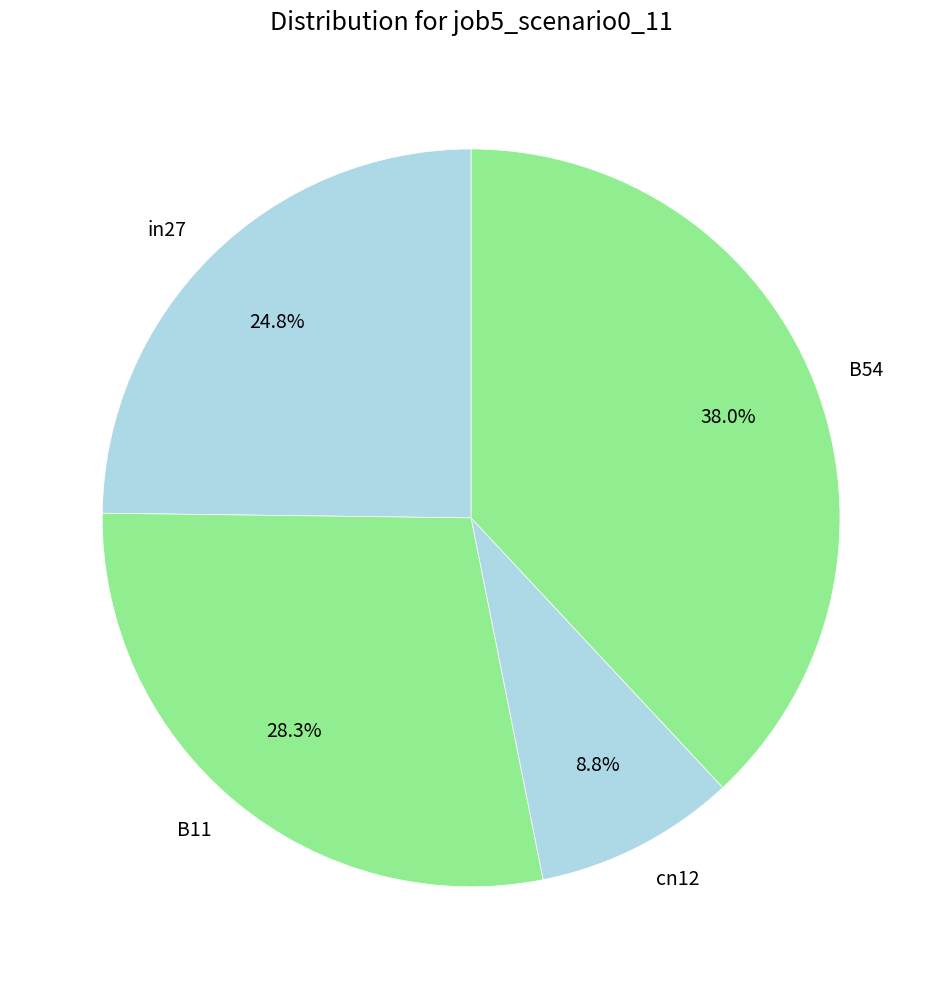

Is it true that in27 is 30% of the pie?

False